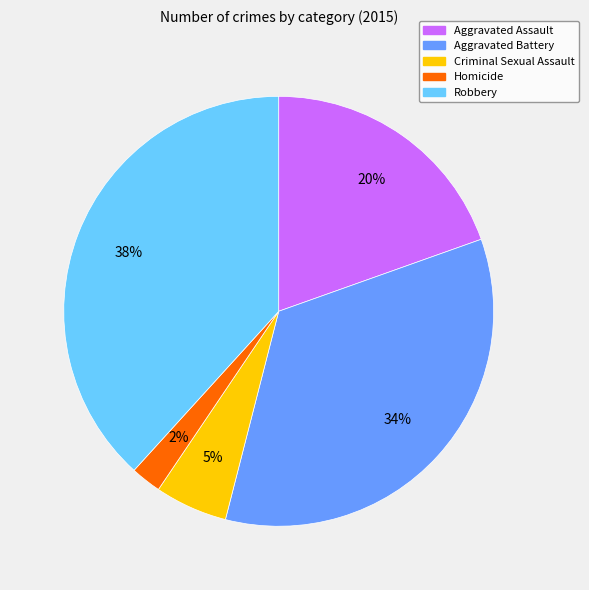

Is there any slice that represents more than half of the pie?

No